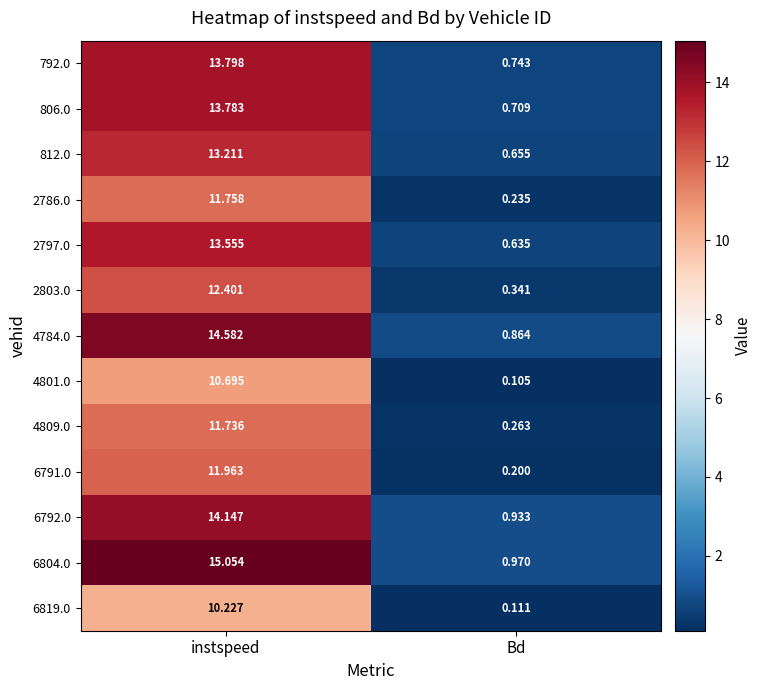

What is the total value across all series at Bd?

6.8